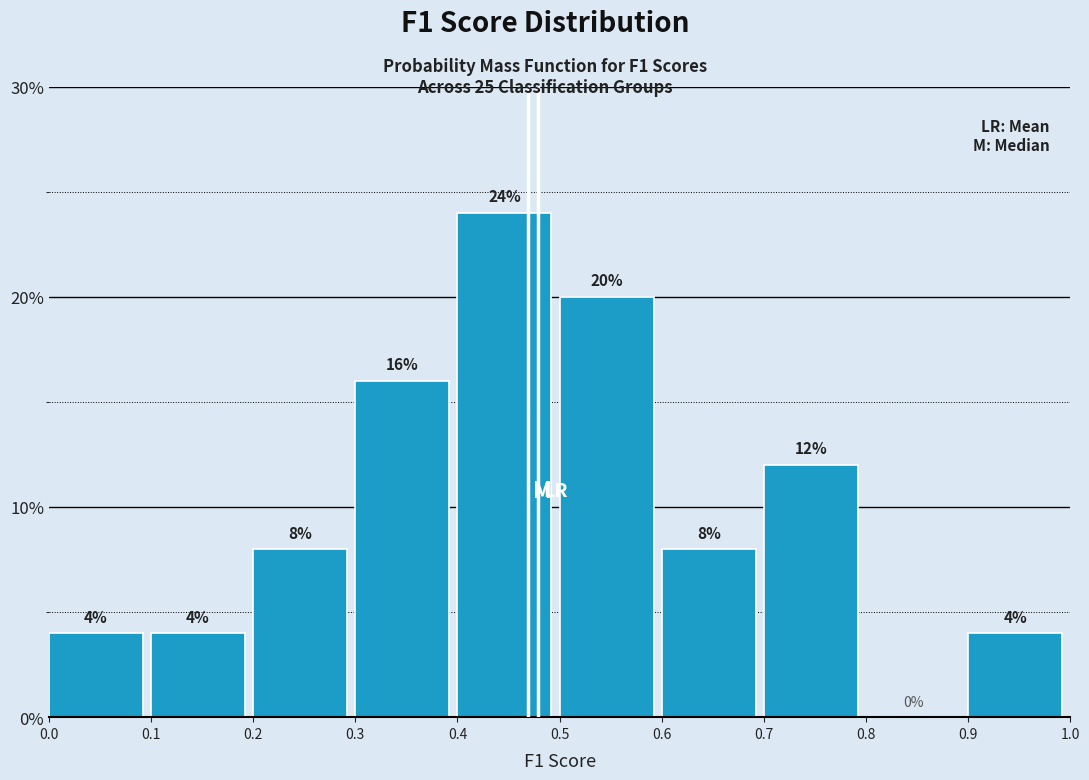

Reading left to right, transcribe this chart: for each bar, give the range it covers on the x-axis and its height.

0.0 to 0.1: 4
0.1 to 0.2: 4
0.2 to 0.3: 8
0.3 to 0.4: 16
0.4 to 0.5: 24
0.5 to 0.6: 20
0.6 to 0.7: 8
0.7 to 0.8: 12
0.8 to 0.9: 0
0.9 to 1.0: 4